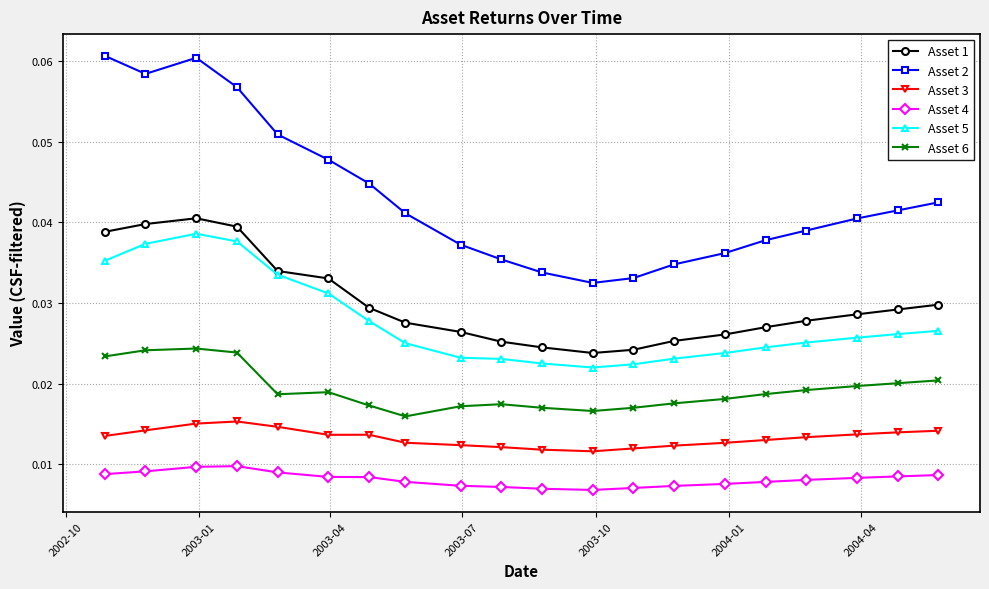

Which series has the widest spread of values?

Asset 2